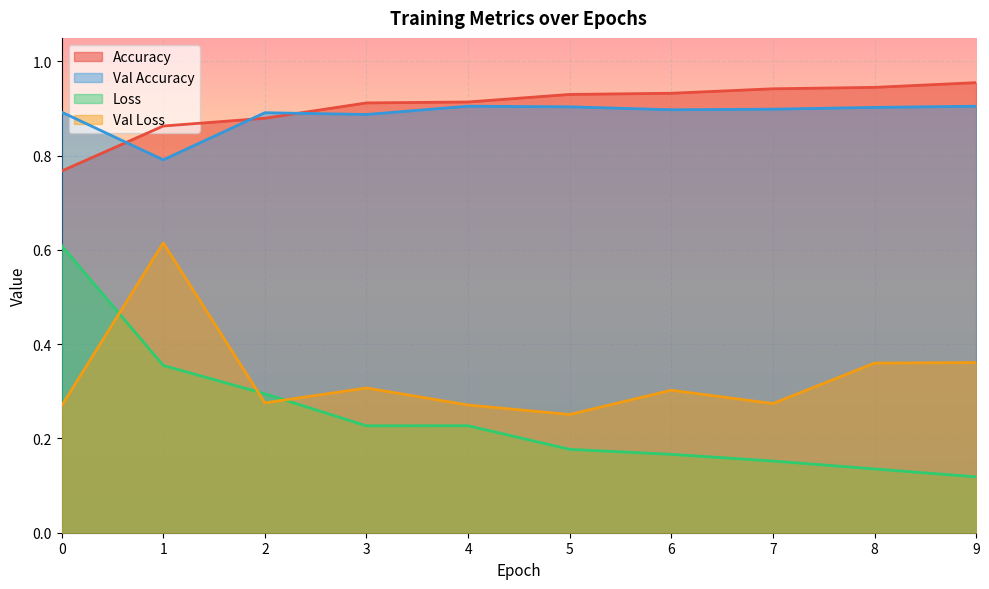

Between which two adjacent categories do val_loss and loss first intersect?

0 and 1